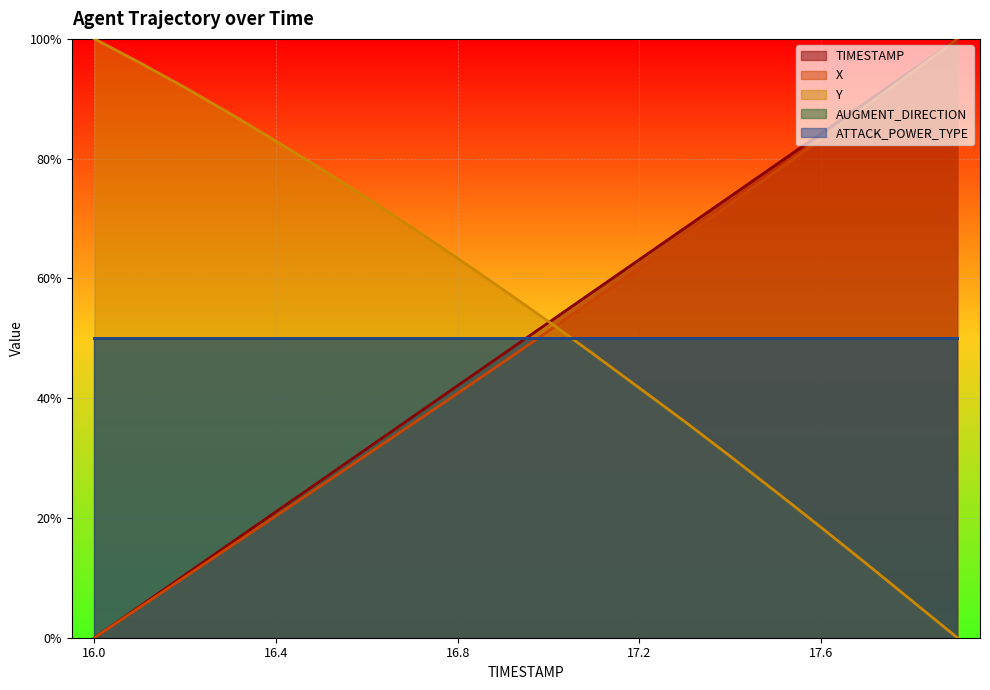

At which label does Y first exceed 58?

16.0